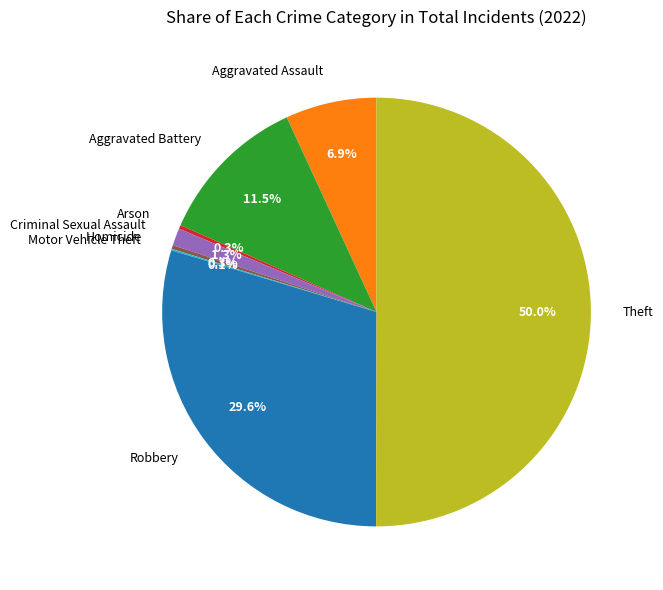

What portion of the pie excludes Theft?

50.0%